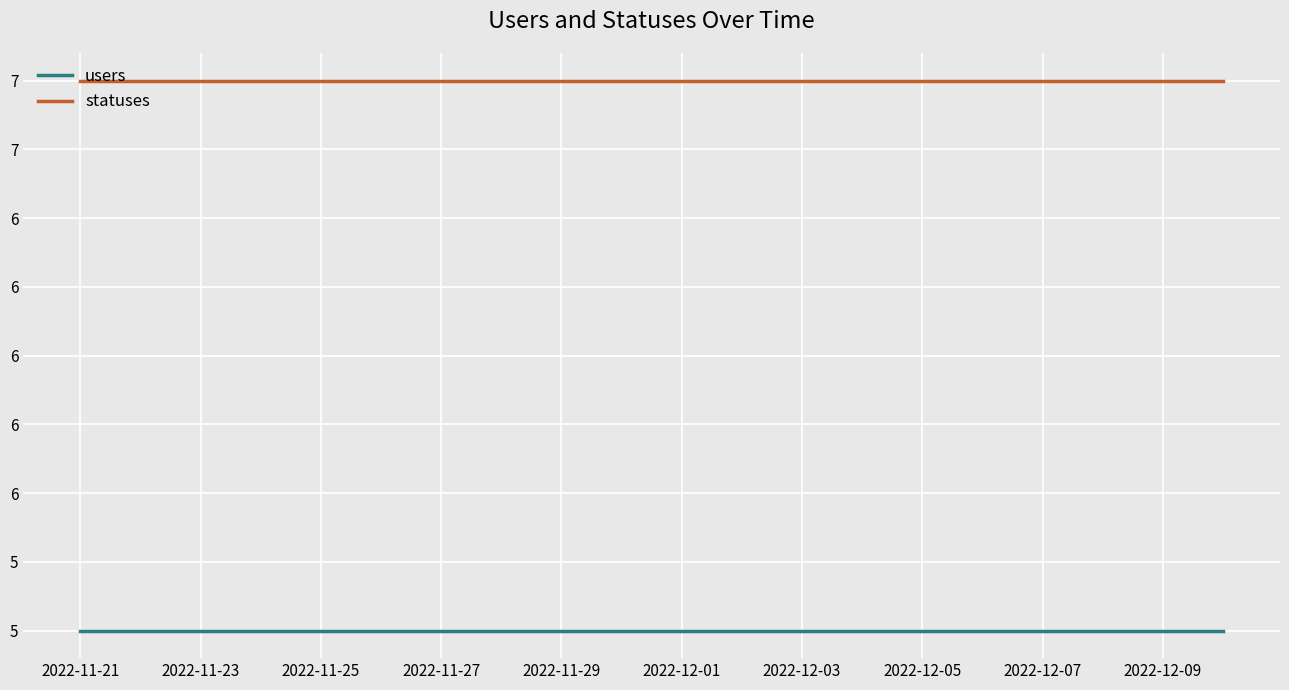

What are all the series names shown in the legend?

users, statuses